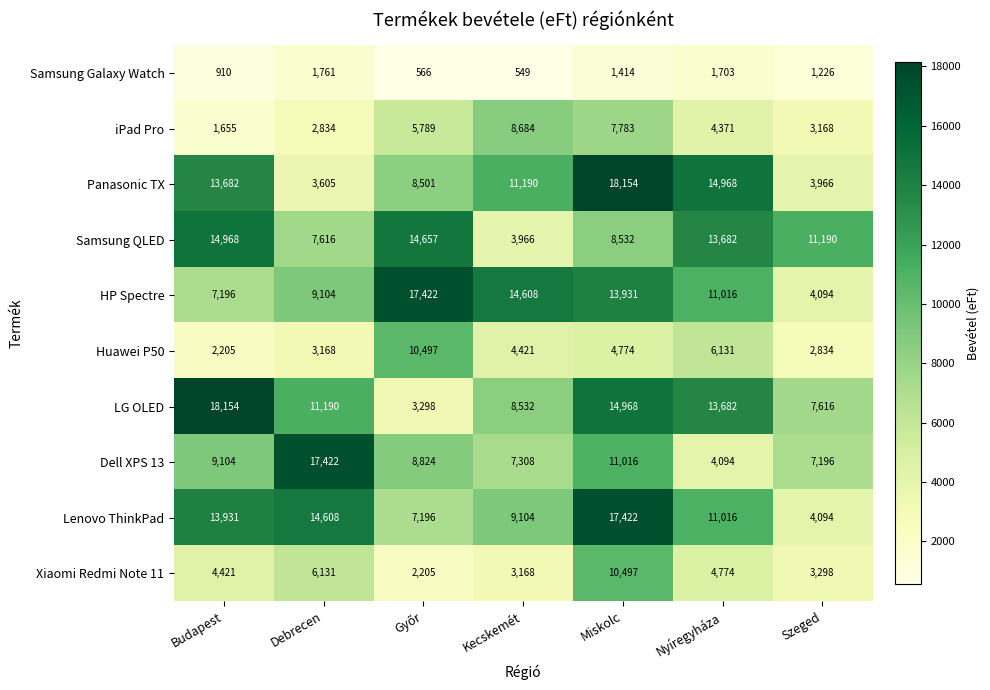

True or false: Xiaomi Redmi Note 11 has a value of 3168 at Kecskemét.

True